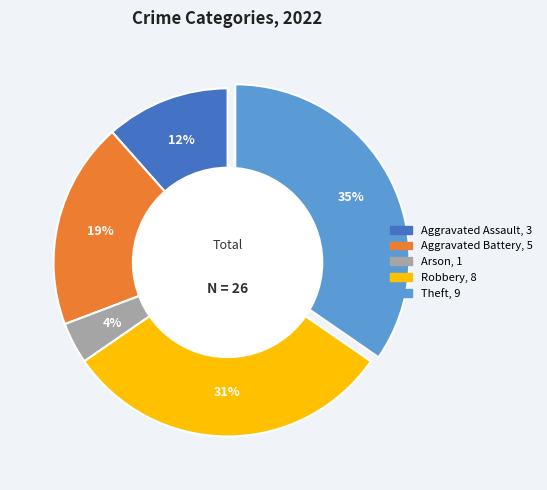

Is the sum of Theft and Robbery greater than half?

Yes